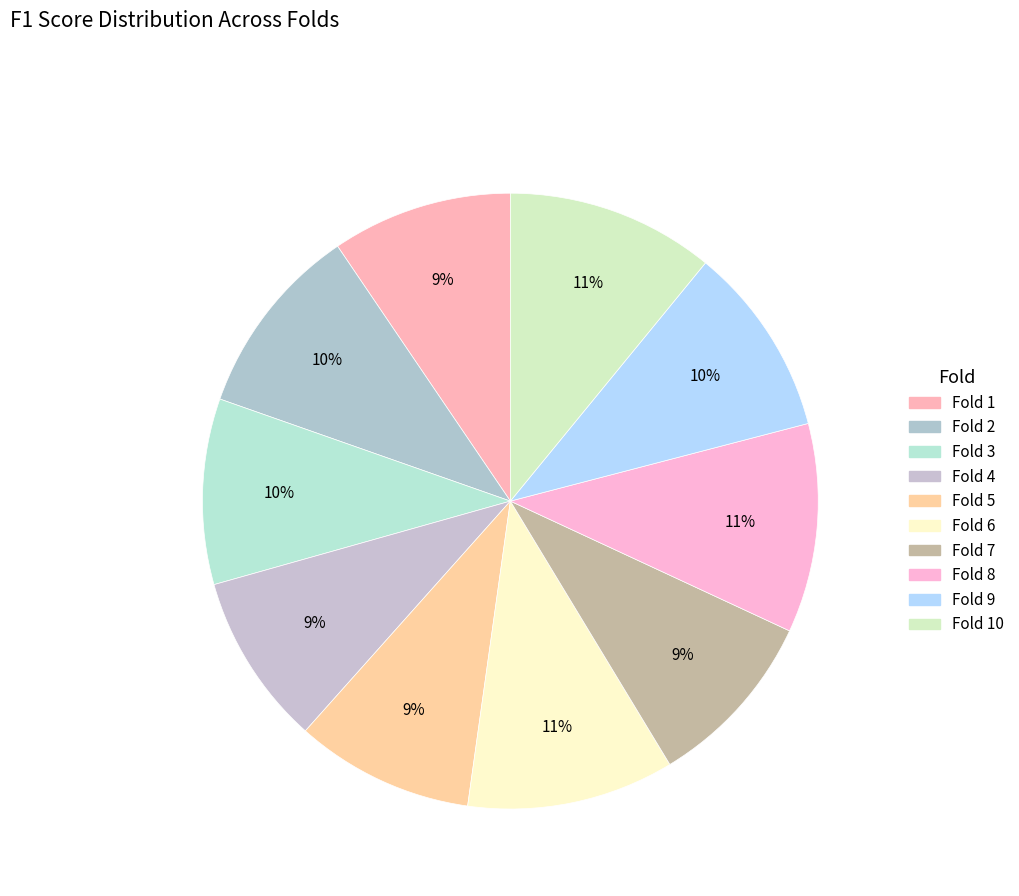

Which category has the smallest portion of the pie?

Fold 4